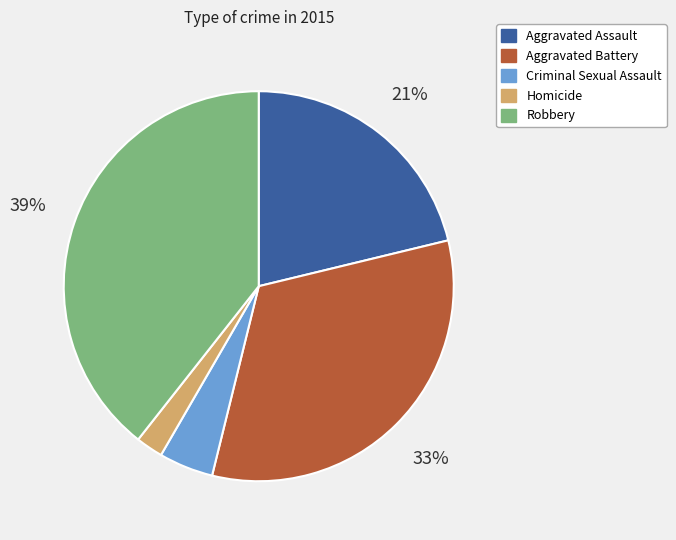

Combined, do Homicide and Robbery account for over 50%?

No